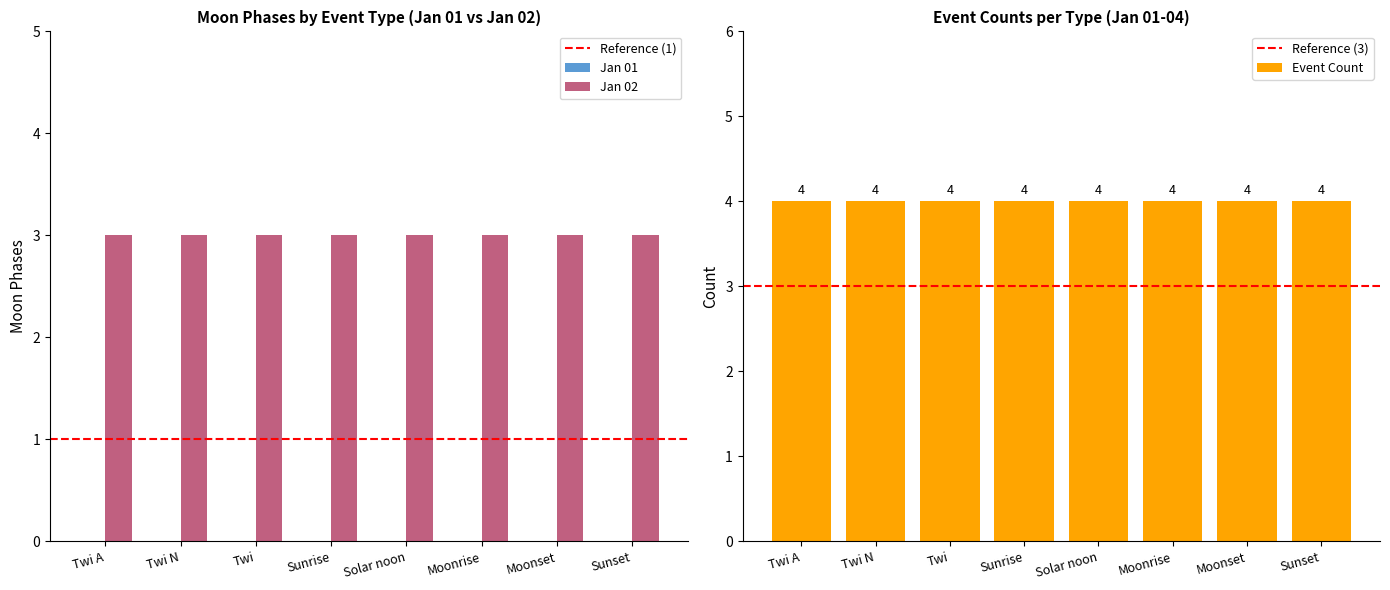

Rank the series by their average value, from highest to lowest.

Moon Phases (Jan 02), Moon Phases (Jan 01)